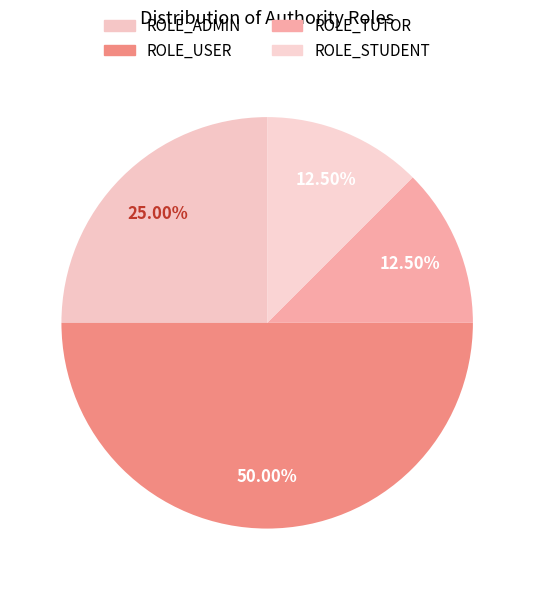

Rank the categories by value from lowest to highest.

ROLE_TUTOR, ROLE_STUDENT, ROLE_ADMIN, ROLE_USER